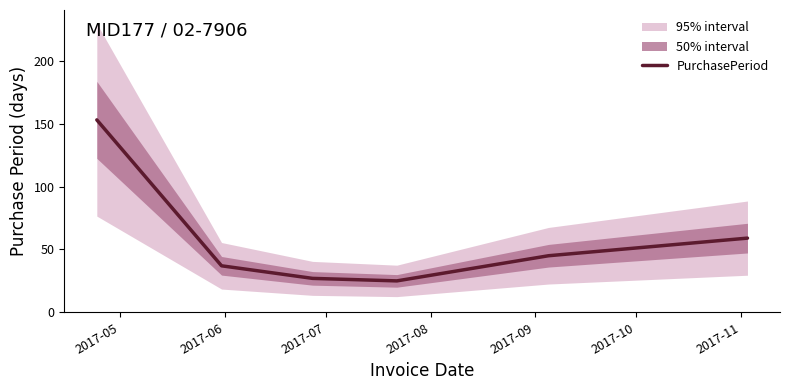

What is the maximum value for PurchasePeriod?

153